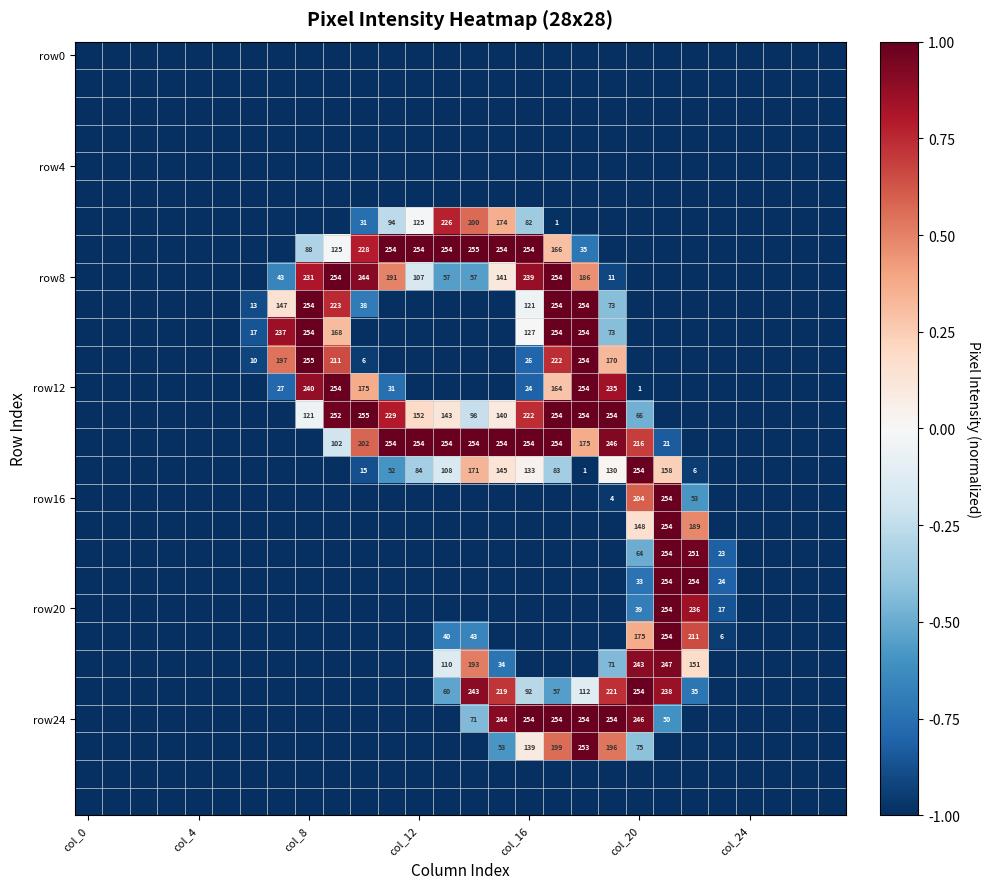

The row8 series shows 116 at col_8. True or false?

False